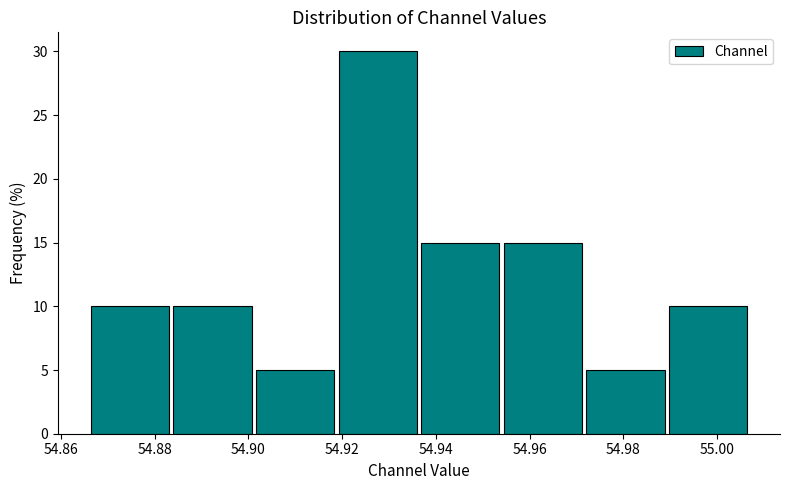

How tall is the bar that spans 54.918 to 54.936 on the x-axis? Neither the bar edges nor the heights are printed on the chart, so give them approximately, as read against the axes.

30